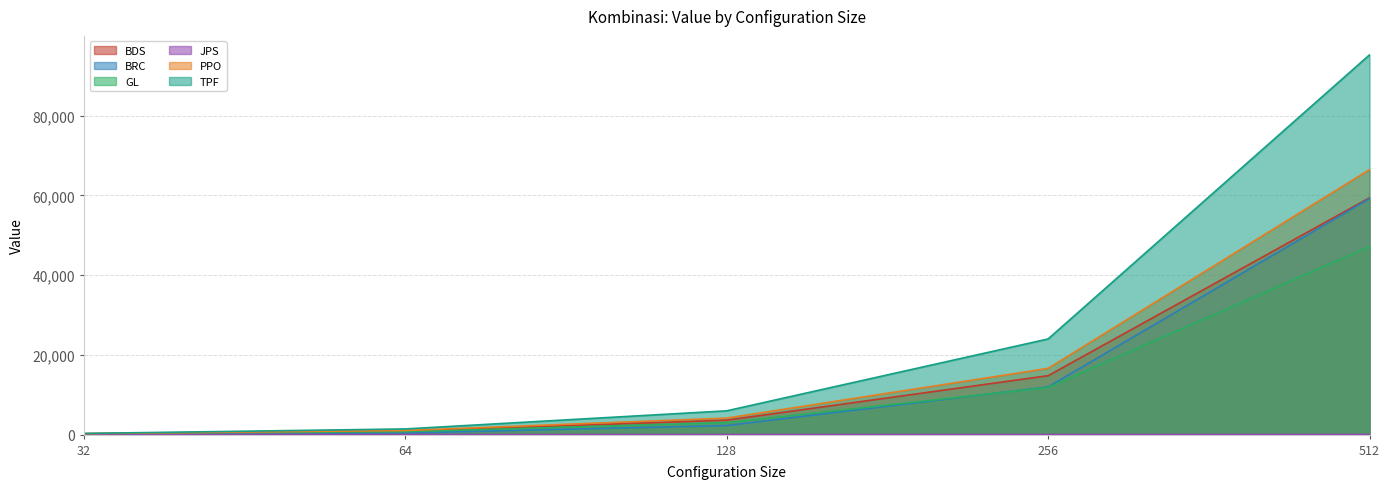

What is the sum of all GL values?

62941